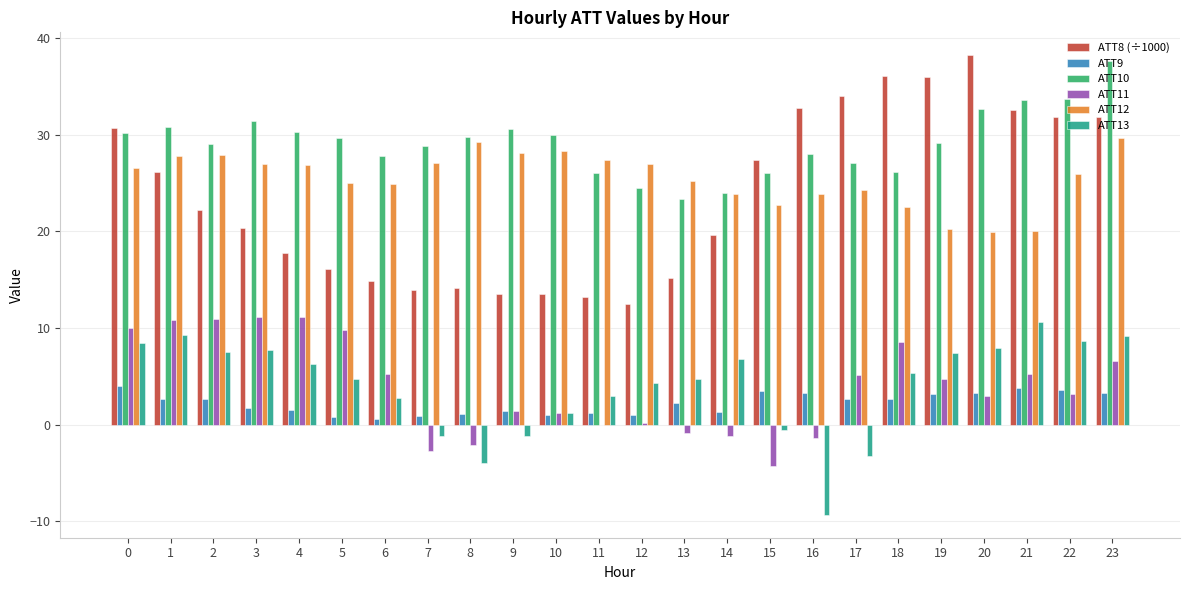

What is the total value across all series at 8?

68.1